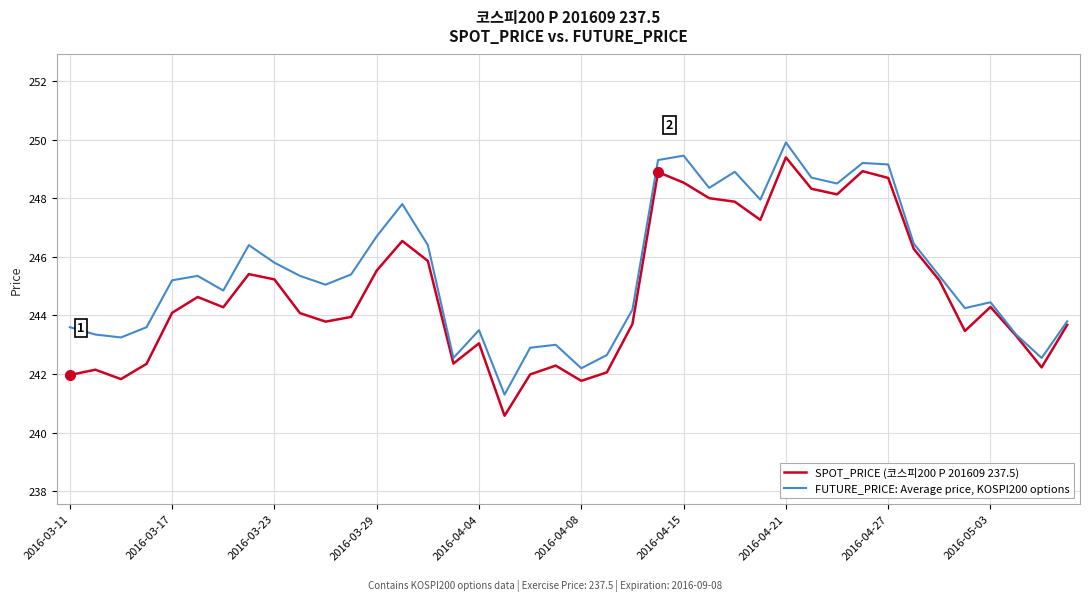

Which series has the widest spread of values?

SPOT_PRICE (코스피200 P 201609 237.5)